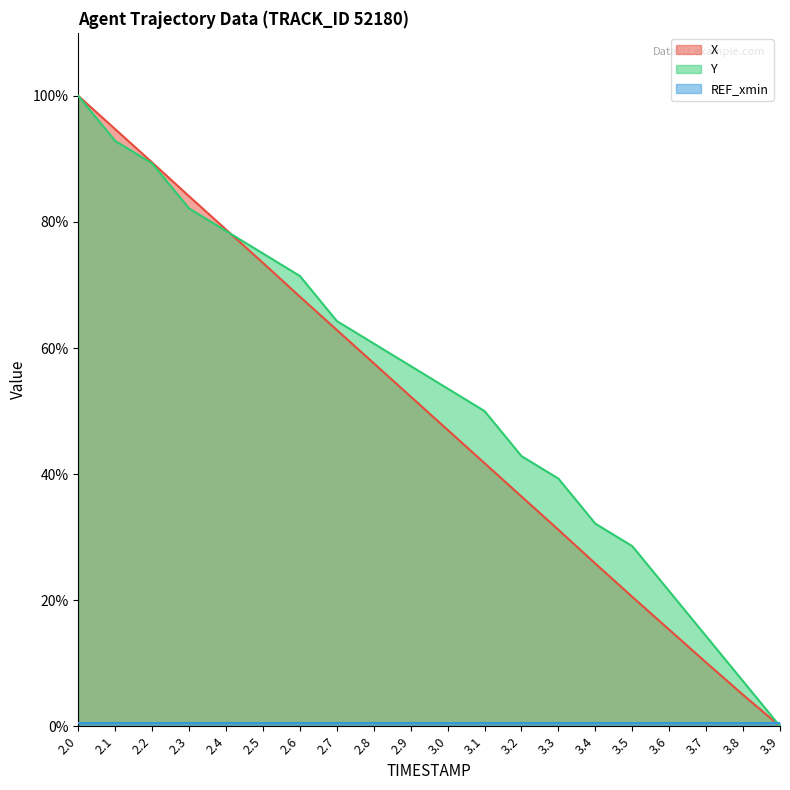

At which category is the sum across all series the highest?

2.0